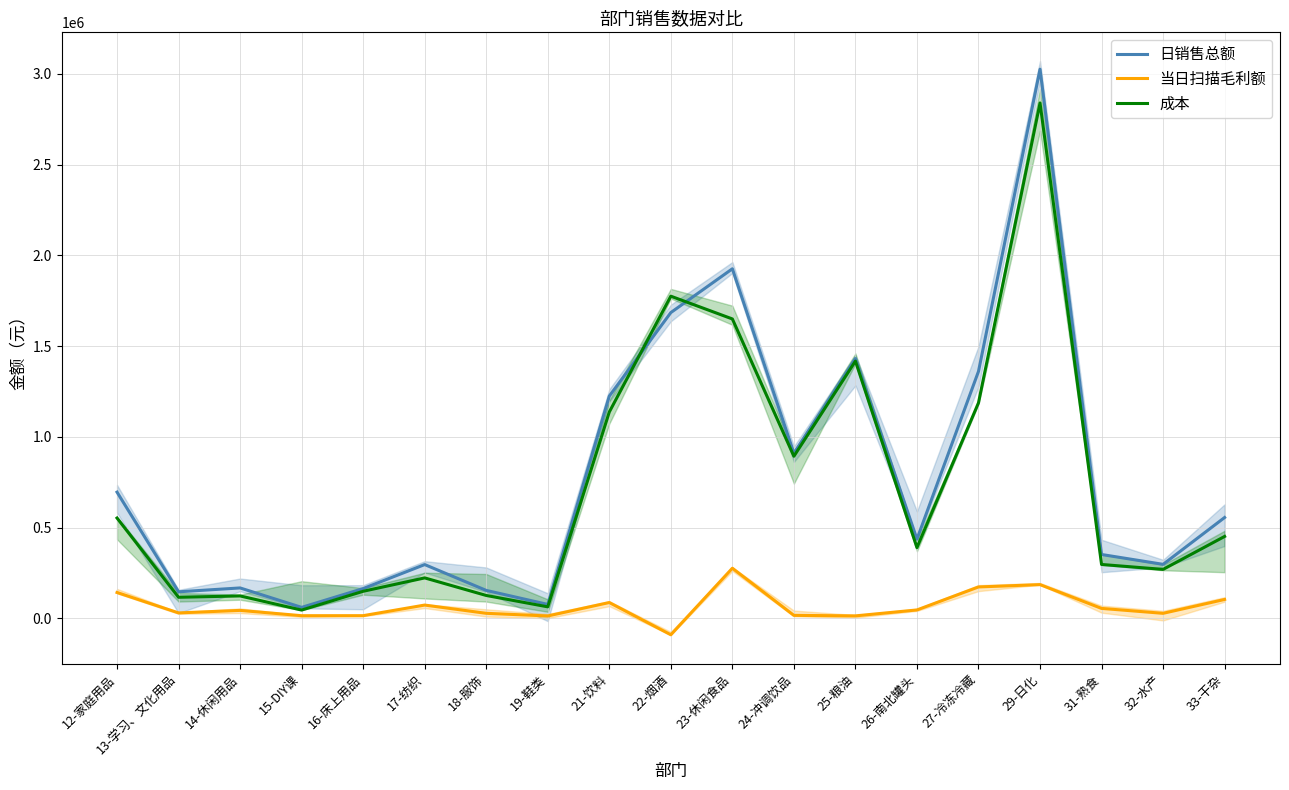

How many lines are shown in the chart?

3